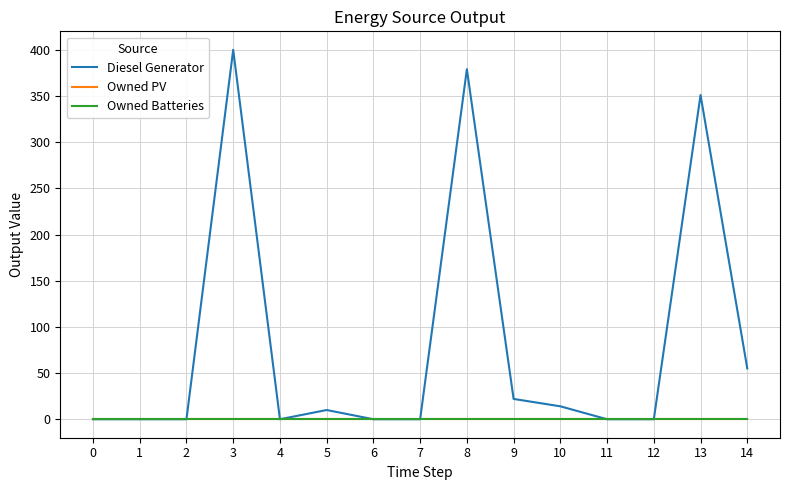

Reading left to right, list all the values displayed in this chart.

Diesel Generator: 0=0	1=0	2=0	3=400	4=0	5=10	6=0	7=0	8=379	9=22	10=14	11=0	12=0	13=351	14=55
Owned PV: 0=0	1=0	2=0	3=0	4=0	5=0	6=0	7=0	8=0	9=0	10=0	11=0	12=0	13=0	14=0
Owned Batteries: 0=0	1=0	2=0	3=0	4=0	5=0	6=0	7=0	8=0	9=0	10=0	11=0	12=0	13=0	14=0